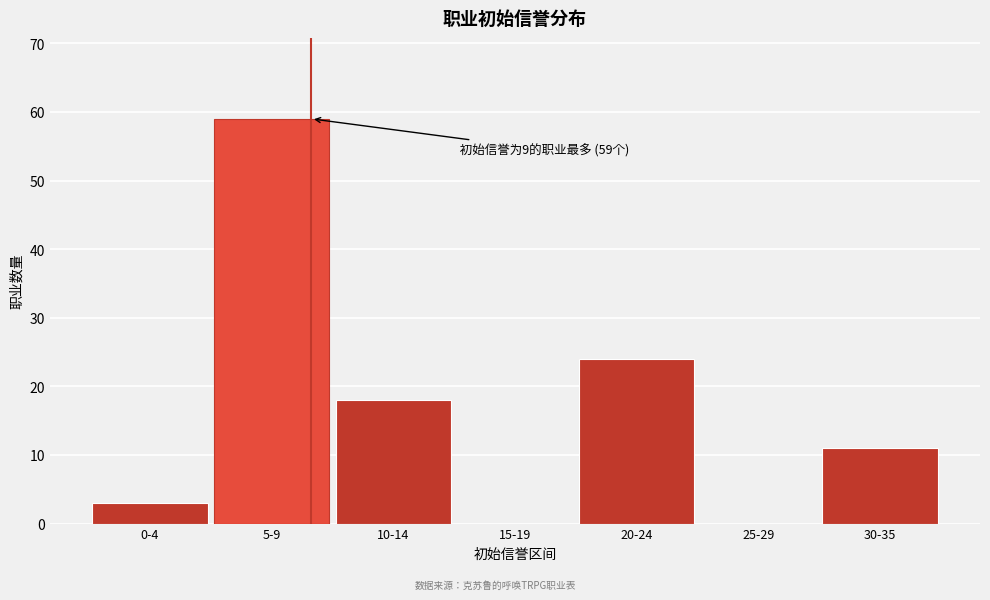

Reading left to right, transcribe all the data shown in this chart.

0-4=3	5-9=59	10-14=18	15-19=0	20-24=24	25-29=0	30-35=11